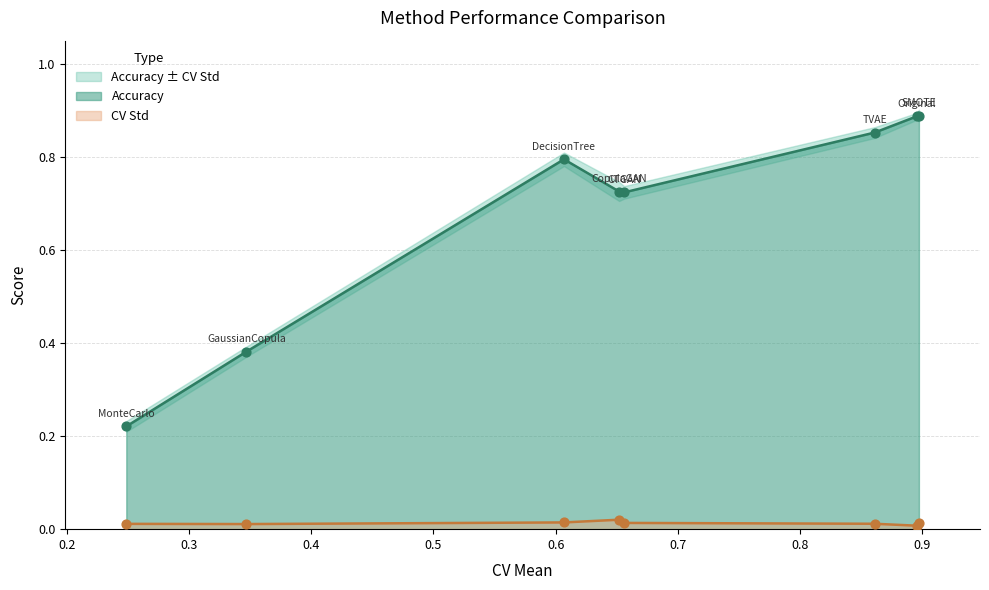

Which series has the largest total across all categories?

Accuracy